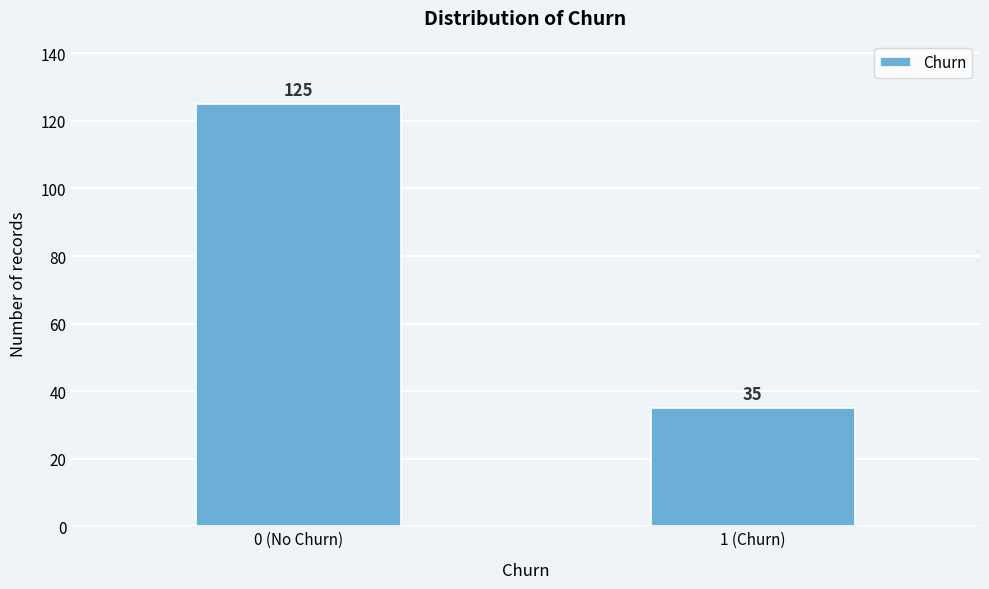

Reading left to right, list all the values displayed in this chart.

125	35